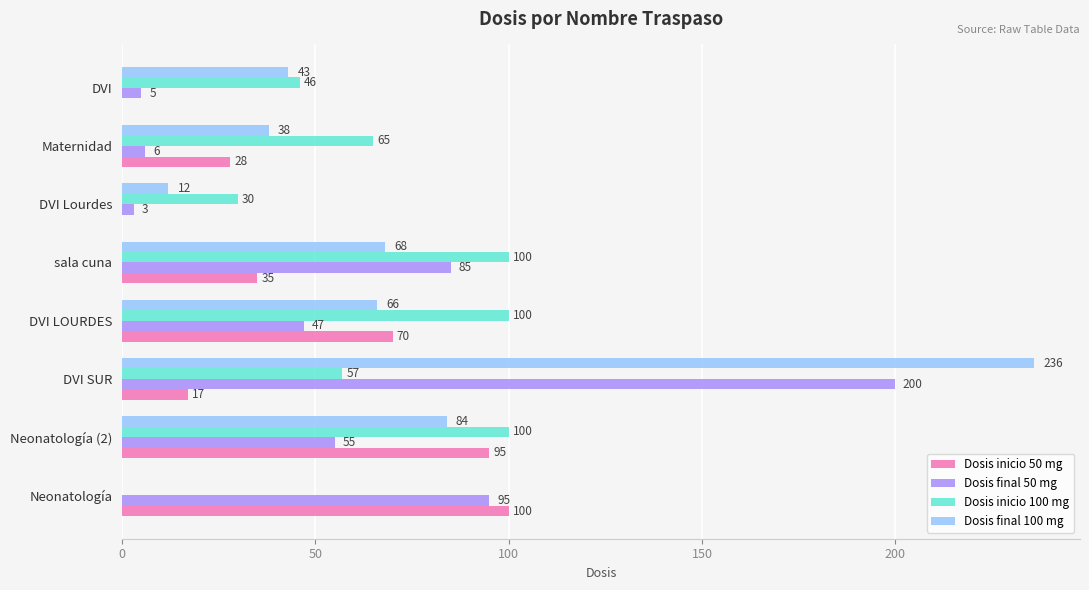

What is the total value across all series at DVI Lourdes?

45